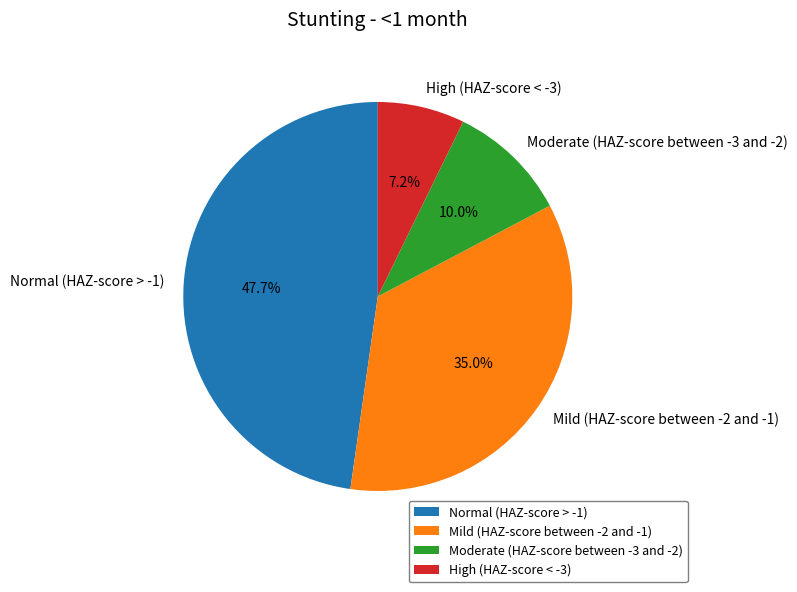

The Normal (HAZ-score > -1) slice represents 57% of the pie. True or false?

False